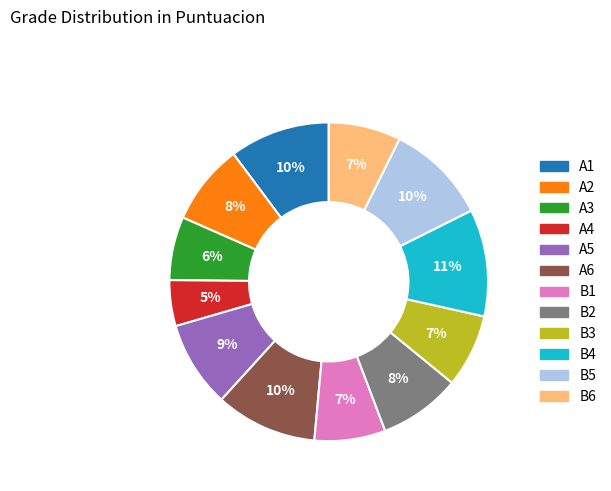

Approximately how many times larger is the value at A6 compared to B3?

1.4